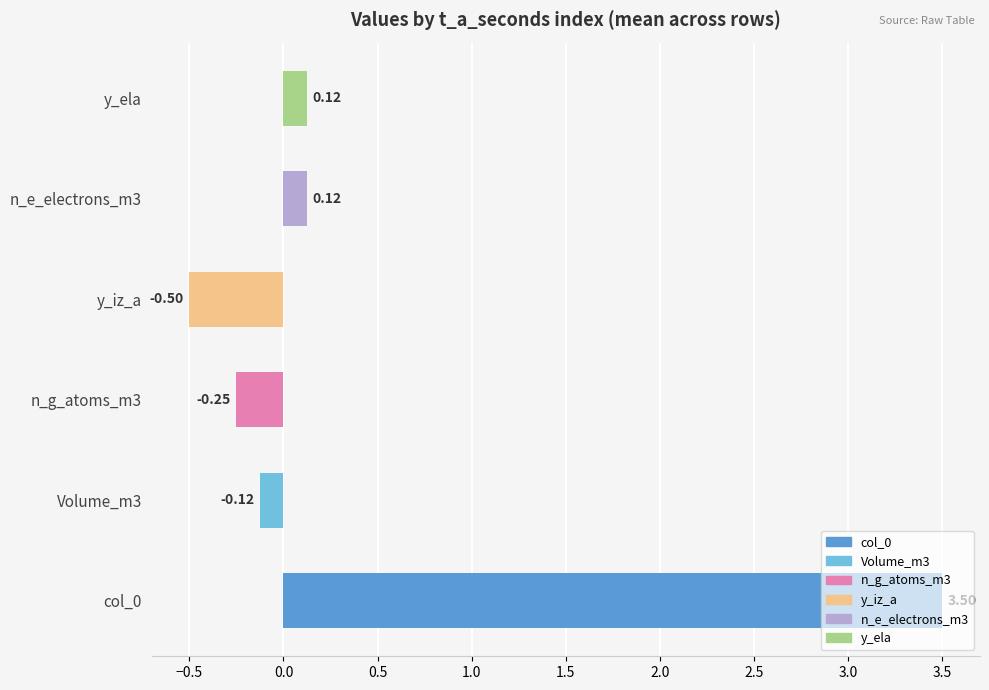

Is it true that Volume_m3 equals -0.3 at 3?

False